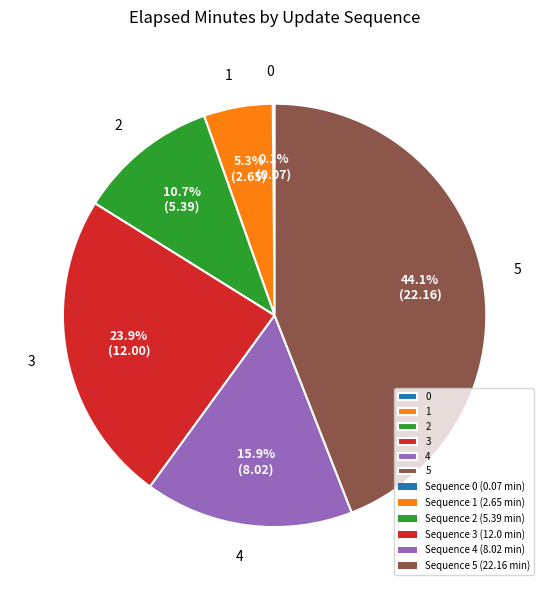

Which category has the biggest portion of the pie?

5